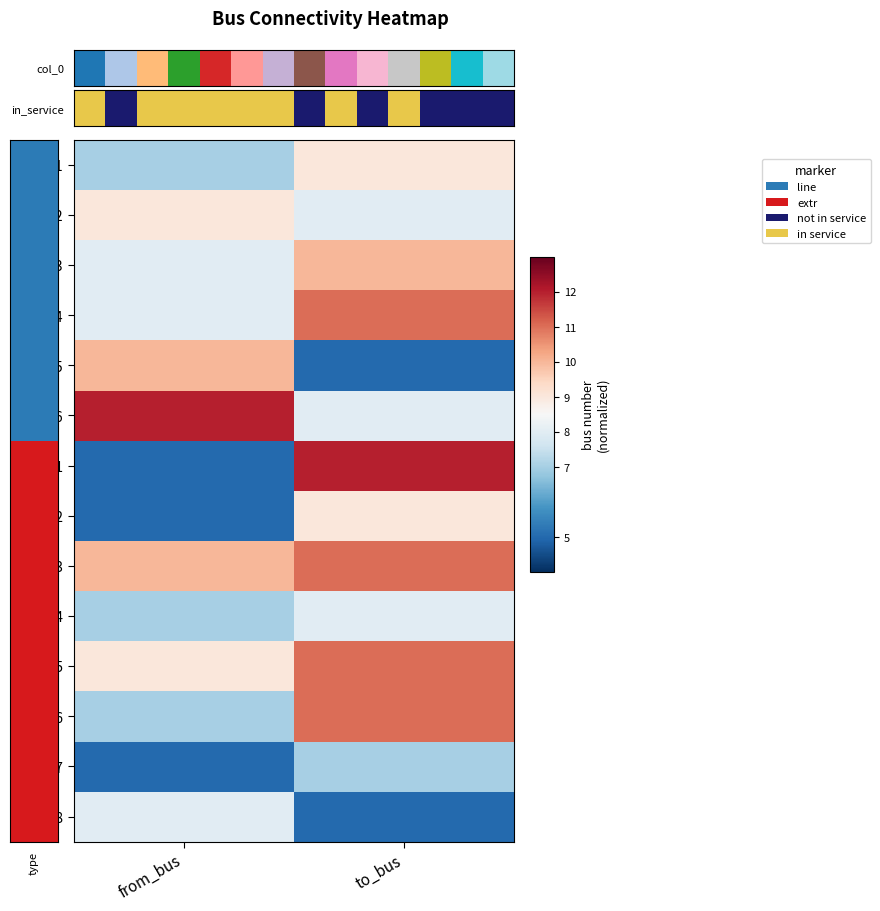

Reading left to right, extract all data points from this chart.

in_service: in_service=1	col_0=0	2=1	3=1	4=1	5=1	6=1	7=0	8=1	9=0	10=1	11=0	12=0	13=0
col_0: in_service=0	col_0=1	2=2	3=3	4=4	5=5	6=6	7=7	8=8	9=9	10=10	11=11	12=12	13=13